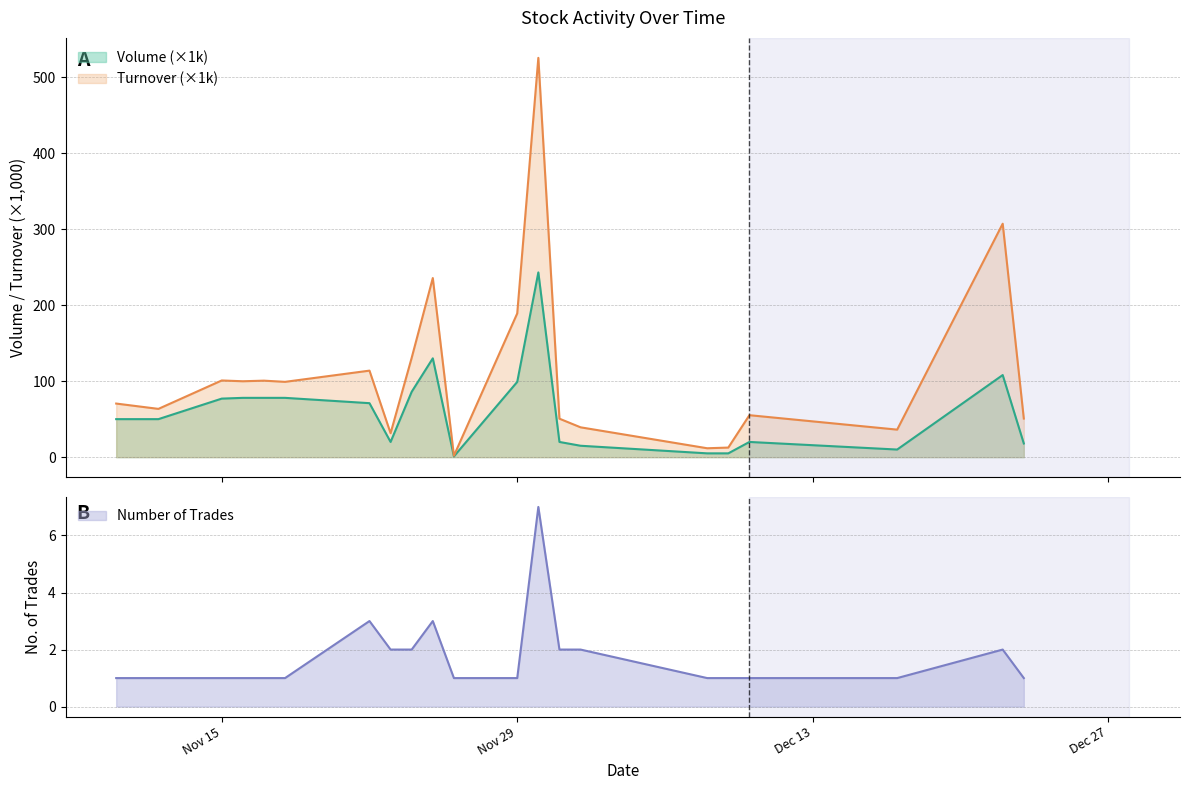

What is the maximum value for Volume (×1k)?

243.0